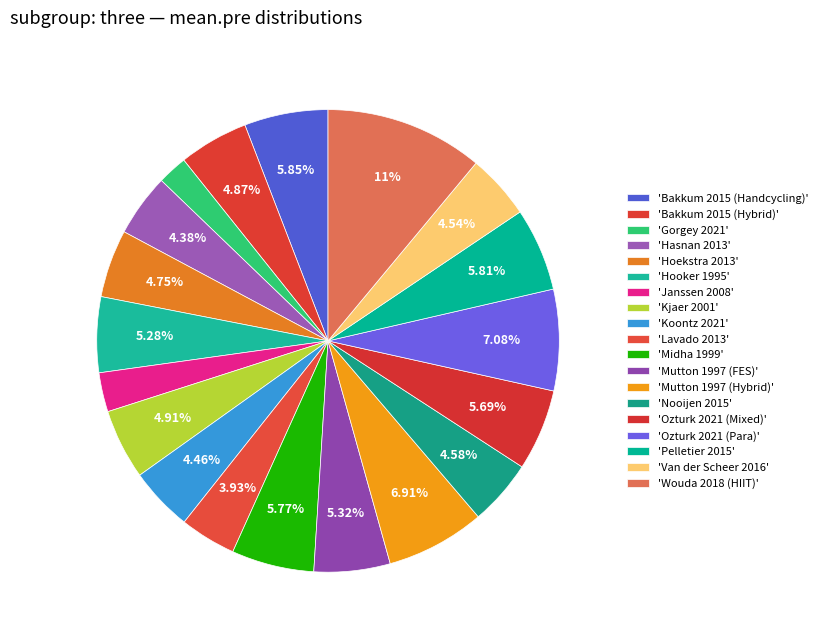

How many segments does this pie chart have?

19